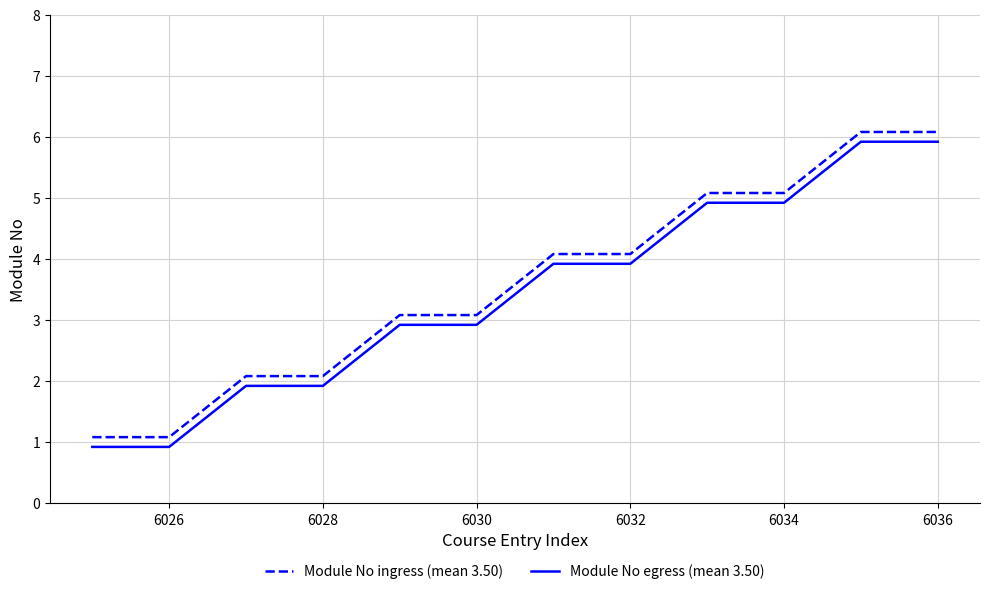

What is the greatest value displayed?

6.1